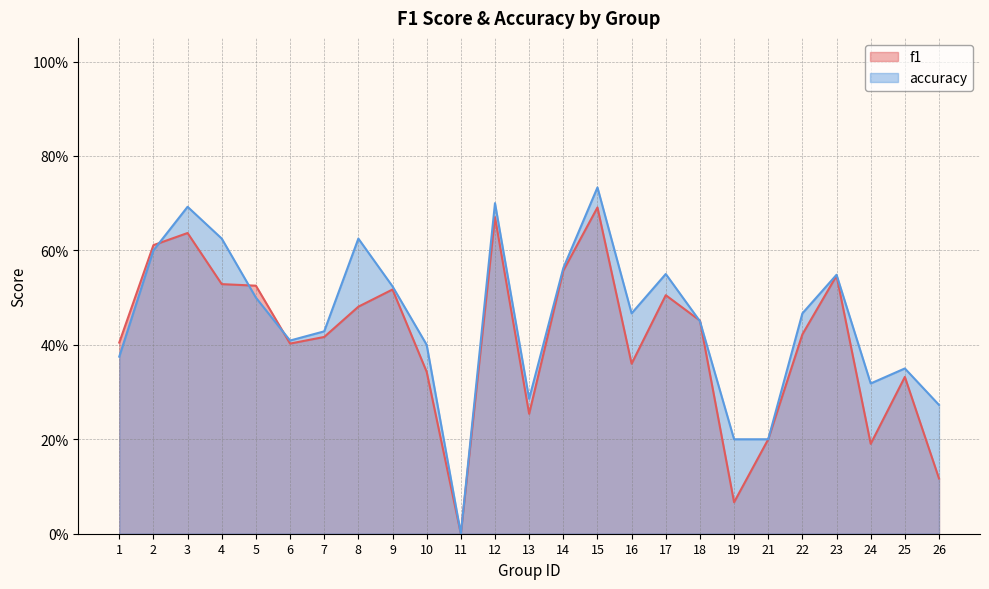

At which category does the chart reach its peak across all series?

15